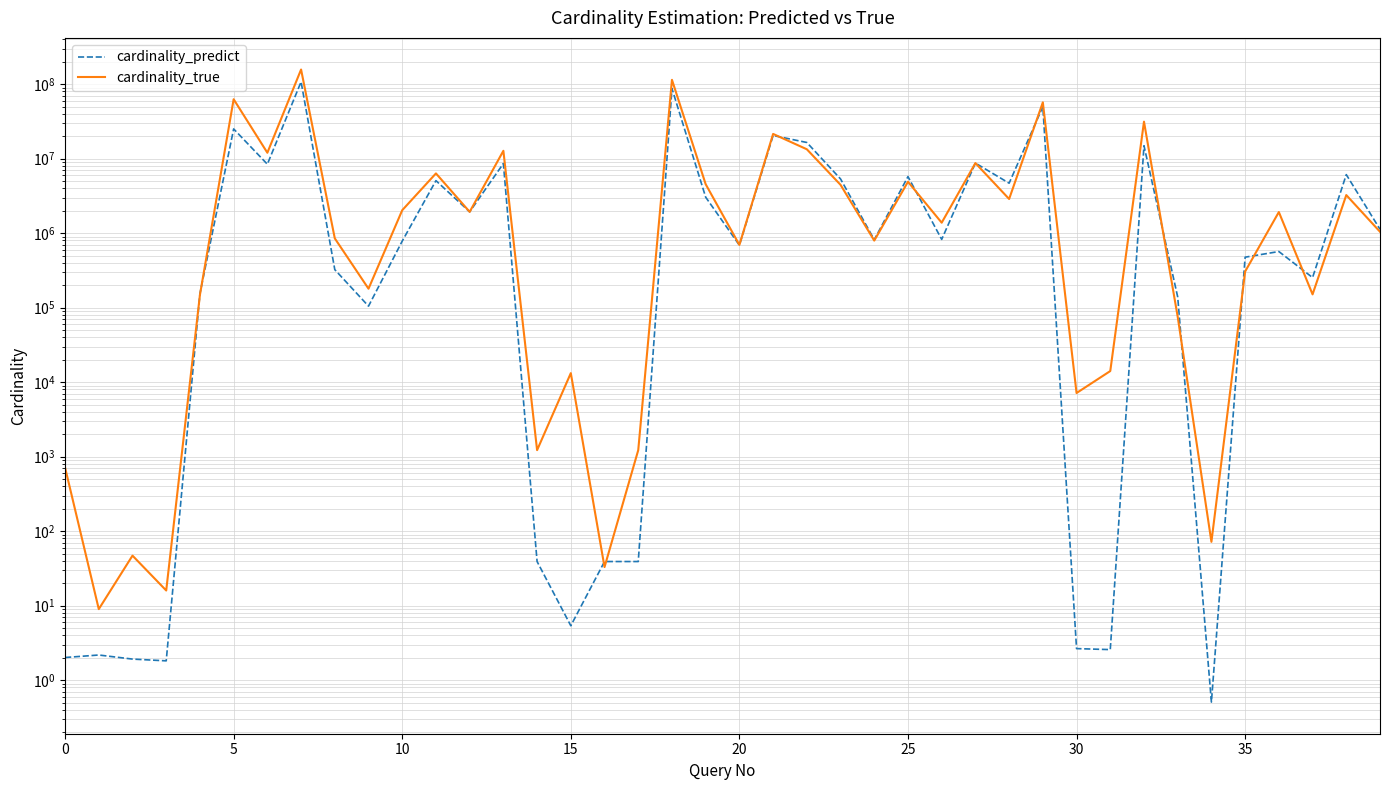

Which series has the largest total across all categories?

cardinality_true